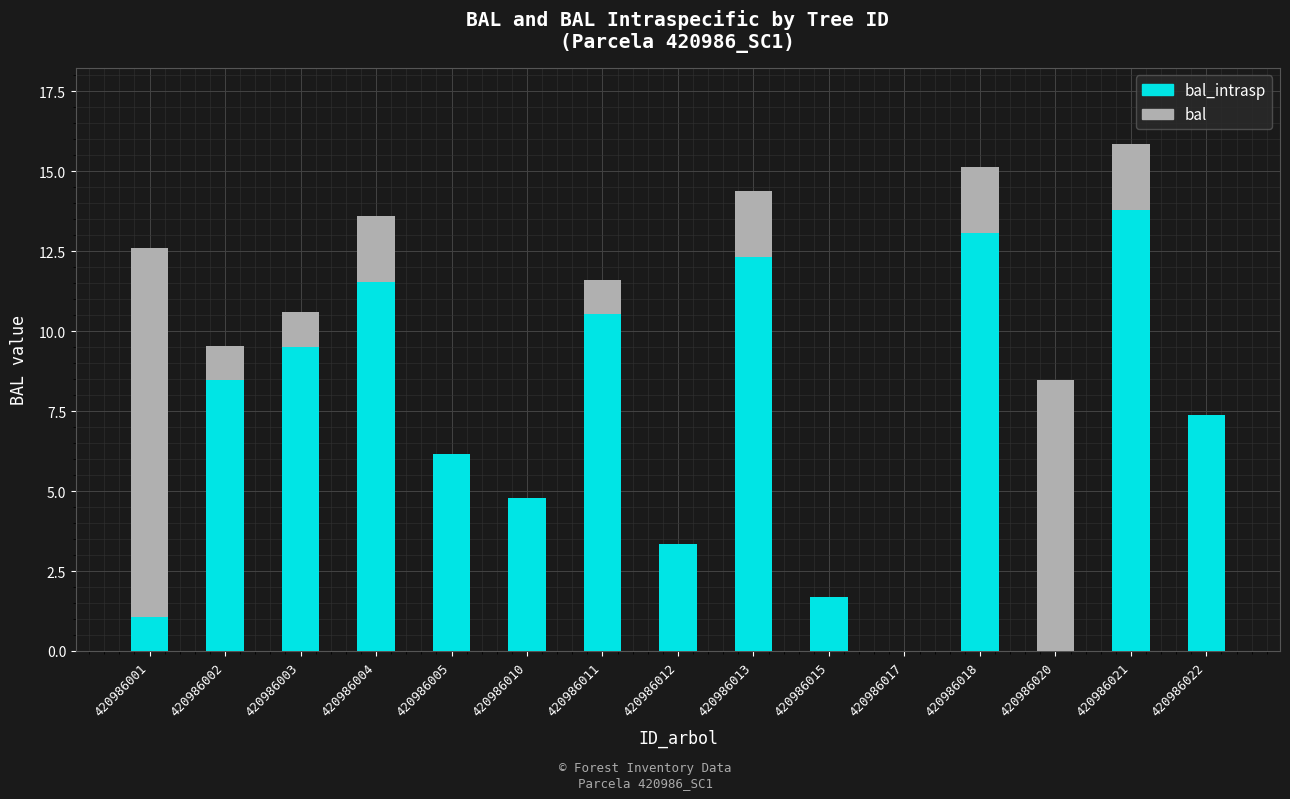

At which category is the sum across all series the highest?

420986021